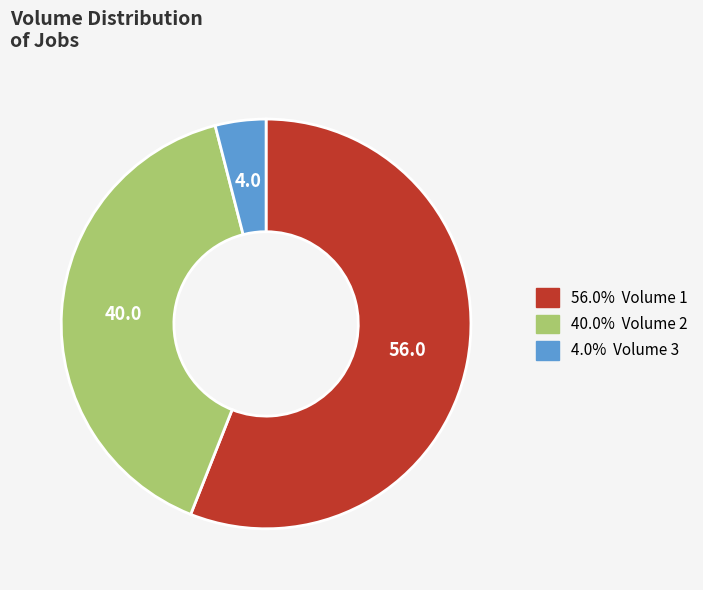

Does any single category account for the majority?

Yes